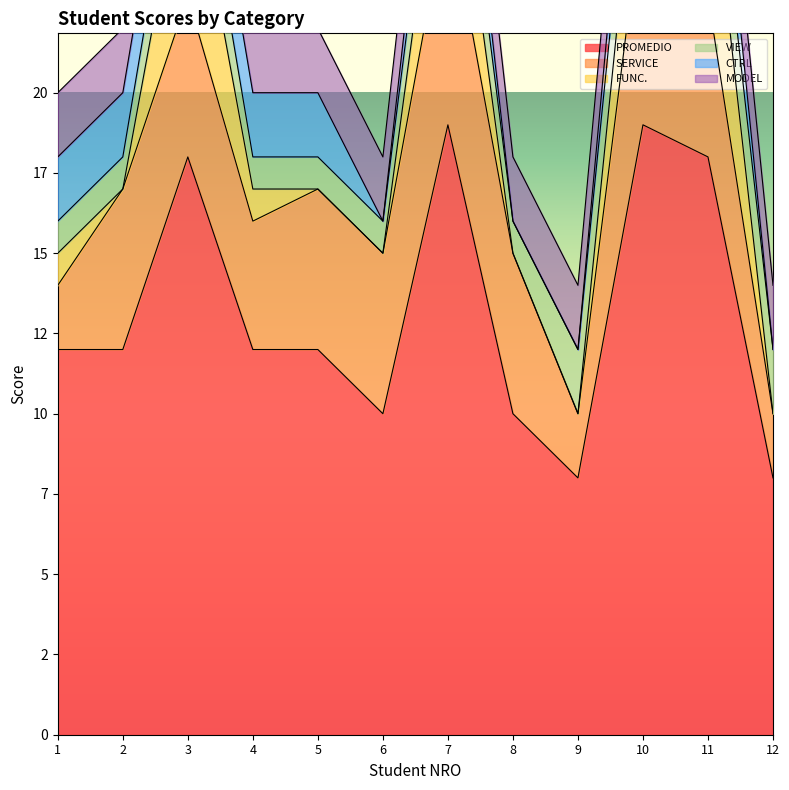

What is the approximate value of CTRL at 4?

2